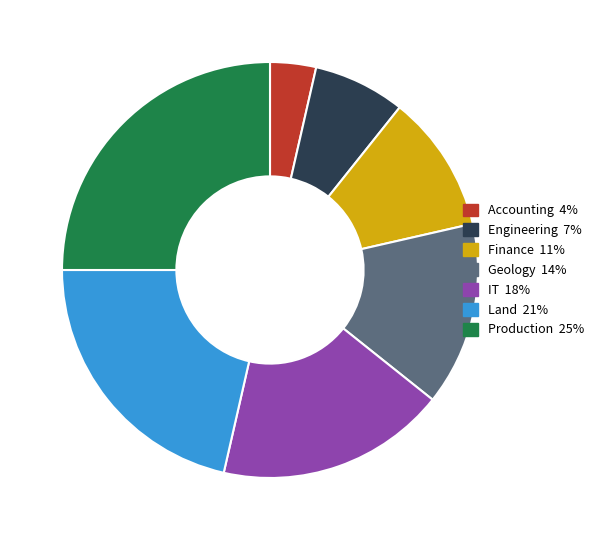

How many segments does this pie chart have?

7